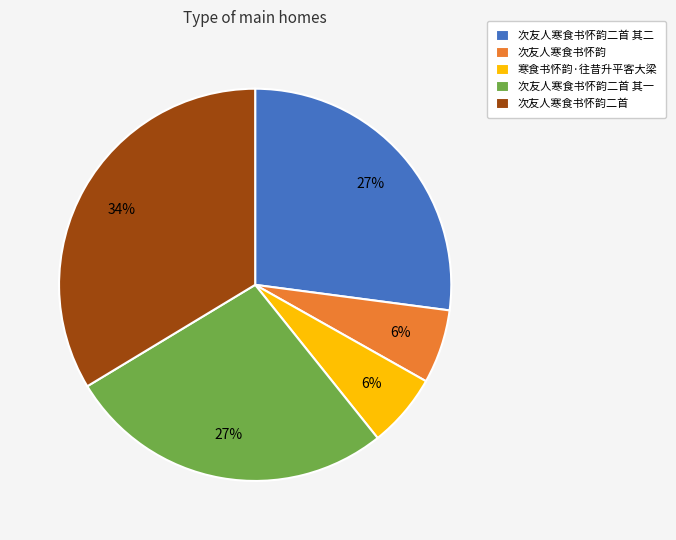

Which slice is the largest?

次友人寒食书怀韵二首